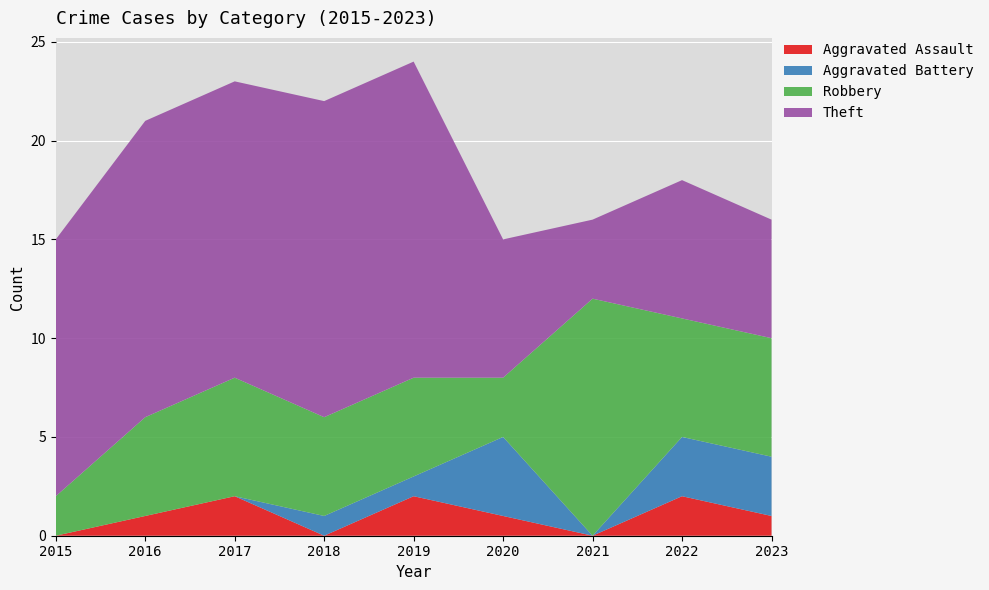

Reading left to right, list all the values displayed in this chart.

Aggravated Assault: 0	1	2	0	2	1	0	2	1
Aggravated Battery: 0	0	0	1	1	4	0	3	3
Robbery: 2	5	6	5	5	3	12	6	6
Theft: 13	15	15	16	16	7	4	7	6